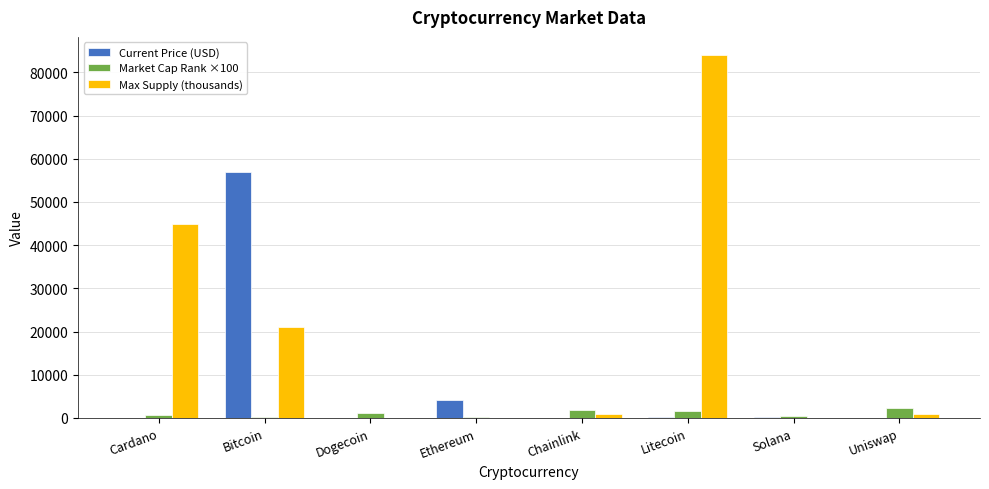

What are all the series names shown in the legend?

Current Price (USD), Market Cap Rank ×100, Max Supply (thousands)